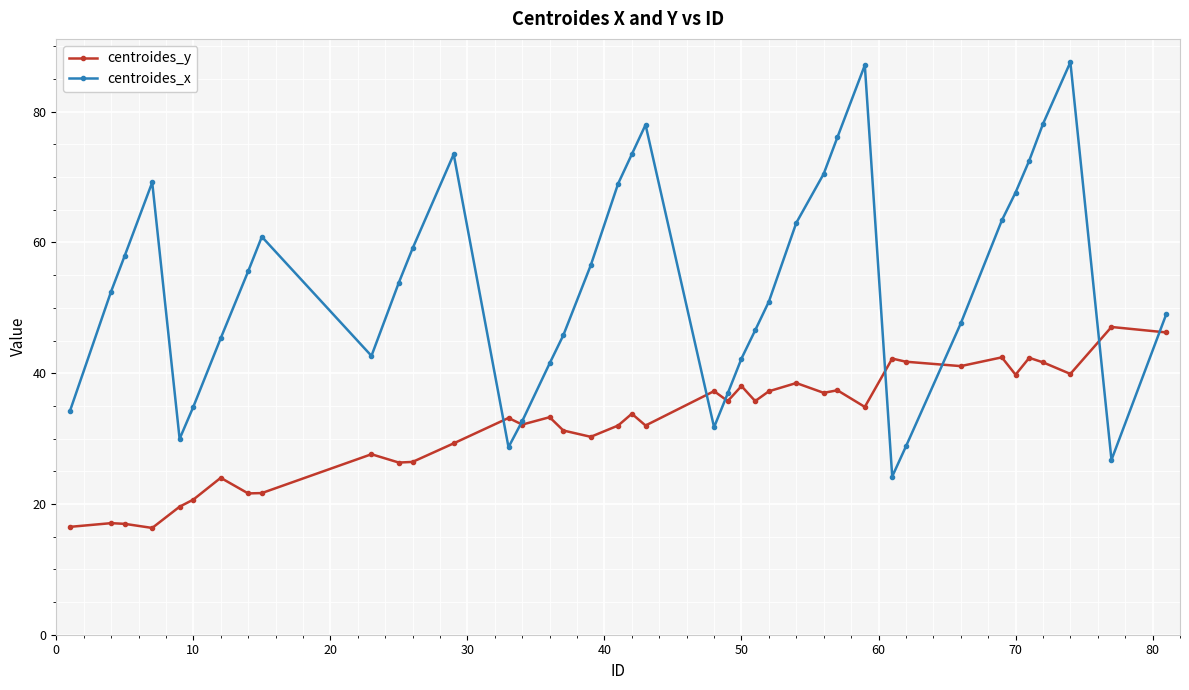

What is the value of the centroides_x point at the 37th from the left?

78.1